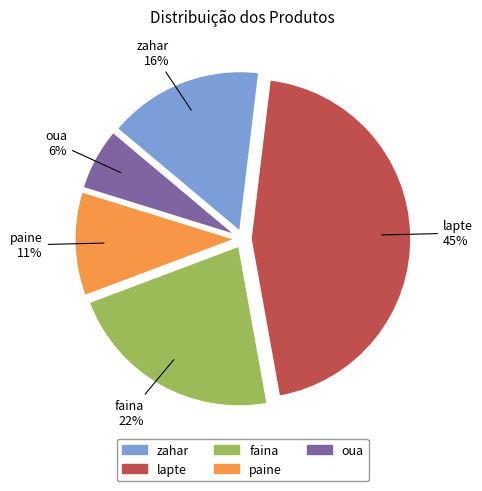

To the nearest percent, what is the difference between the largest and smallest slice percentages?

39%